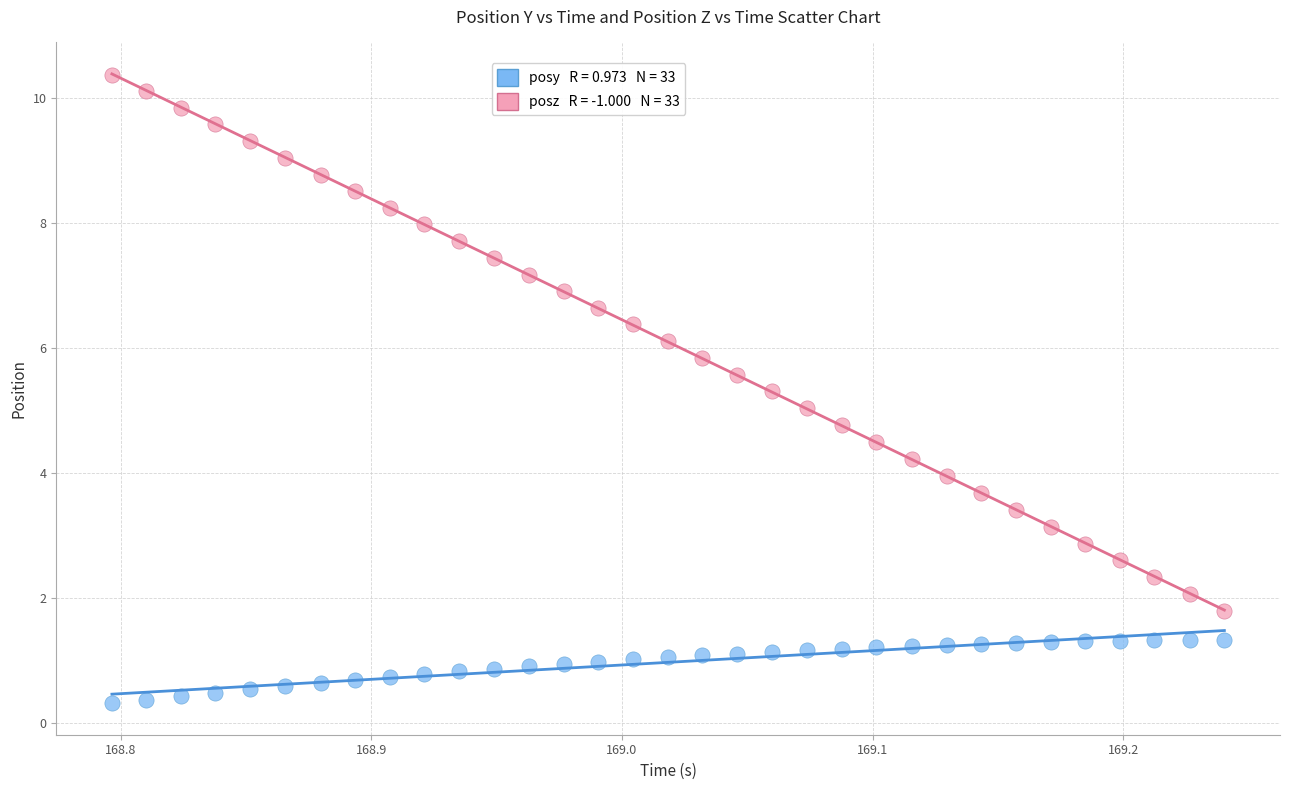

Across all data points, what is the range of X values (max minus min)?

0.4